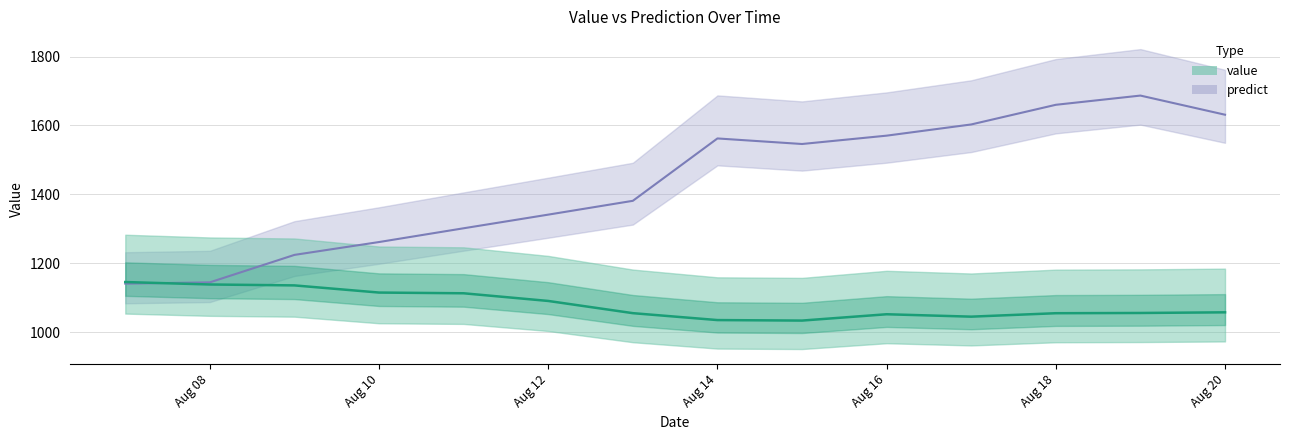

What is the sum of the value values at 2016-08-19 and 2016-08-08?

2193.4